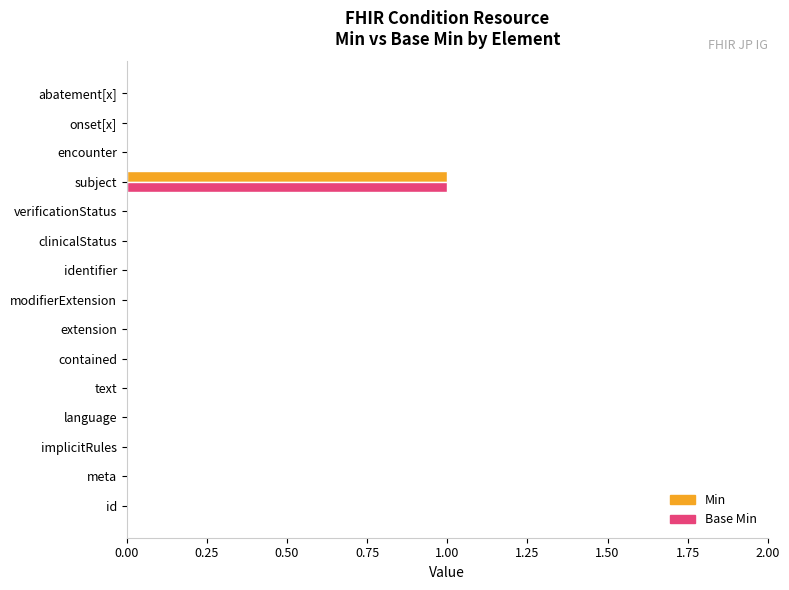

True or false: Base Min has a value of 1 at verificationStatus.

False